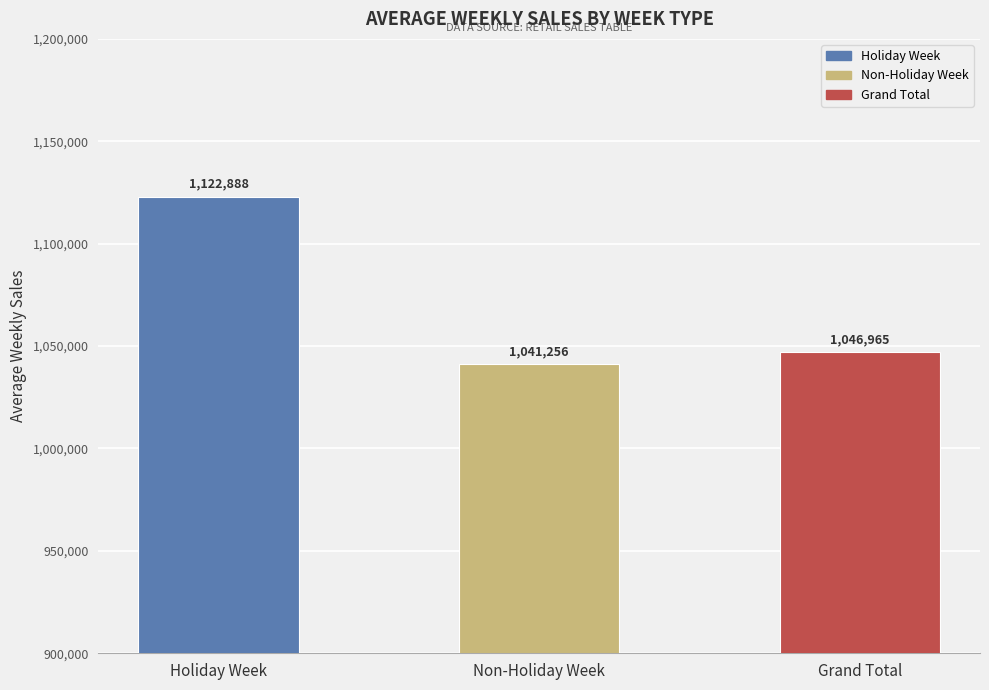

What is the value of the 1st bar from the left?

1122887.9